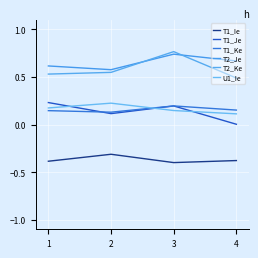

What are all the series names shown in the legend?

T1_Ie, T1_Je, T1_Ke, T2_Je, T2_Ke, U1_Ie